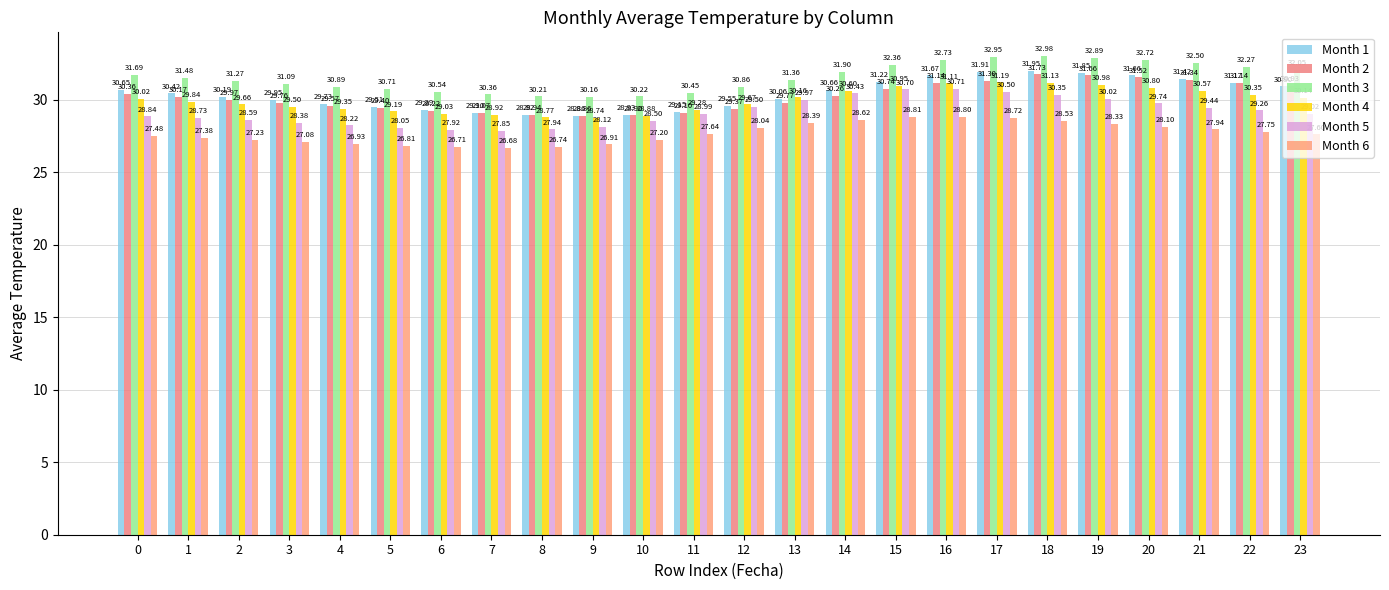

How many distinct data groups are displayed?

6